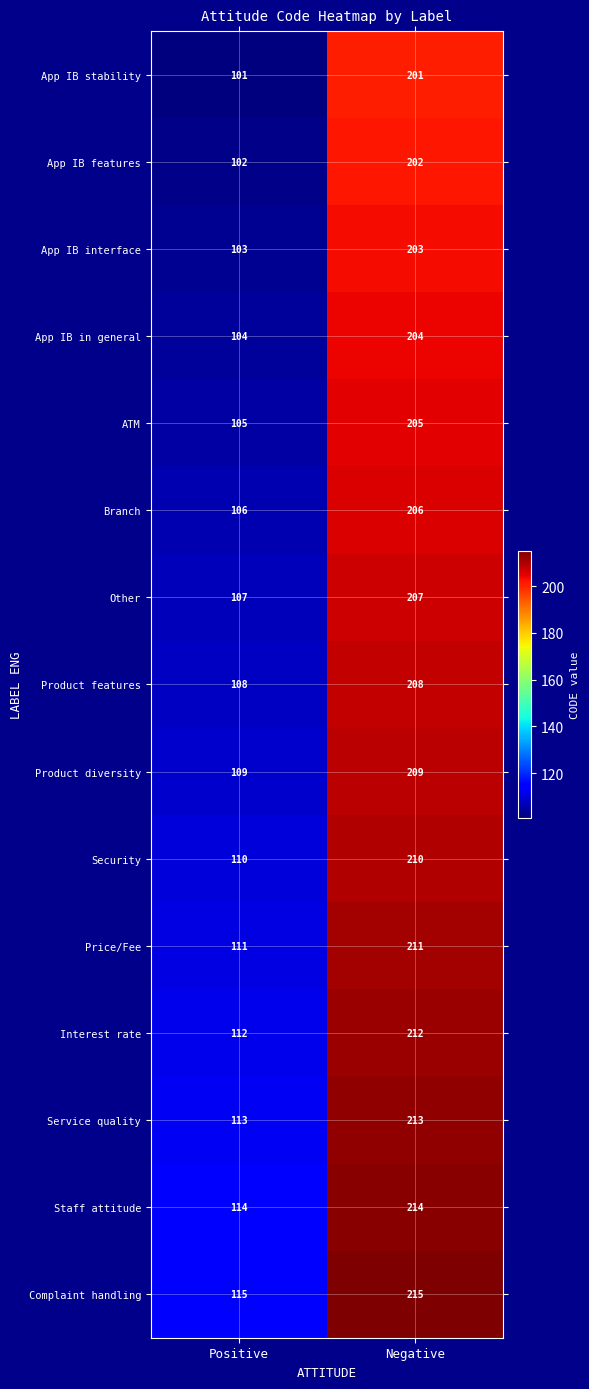

At which label is Security closest to 160?

Positive